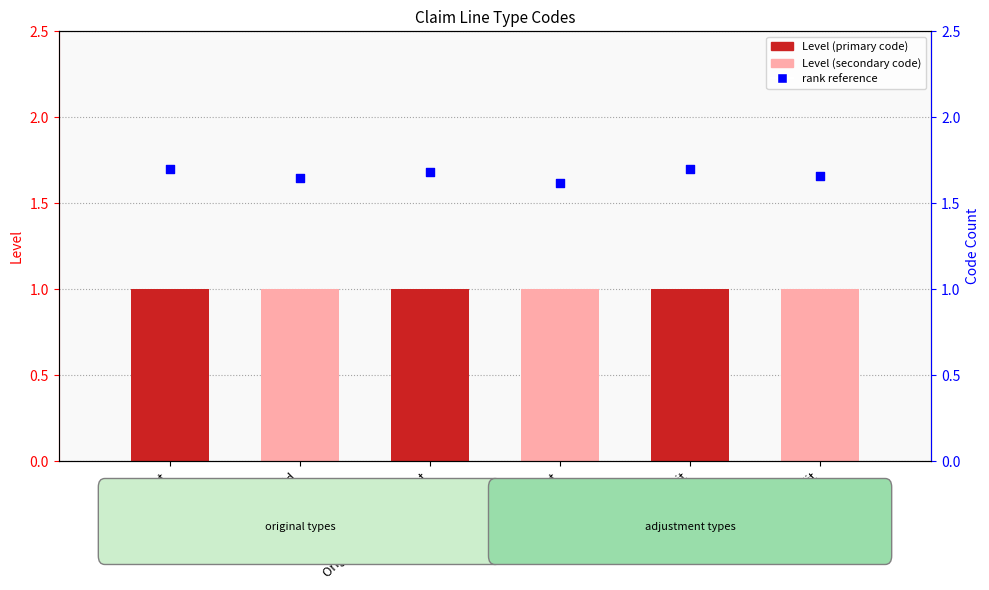

Which series contains the highest Y value?

rank, Code Reference